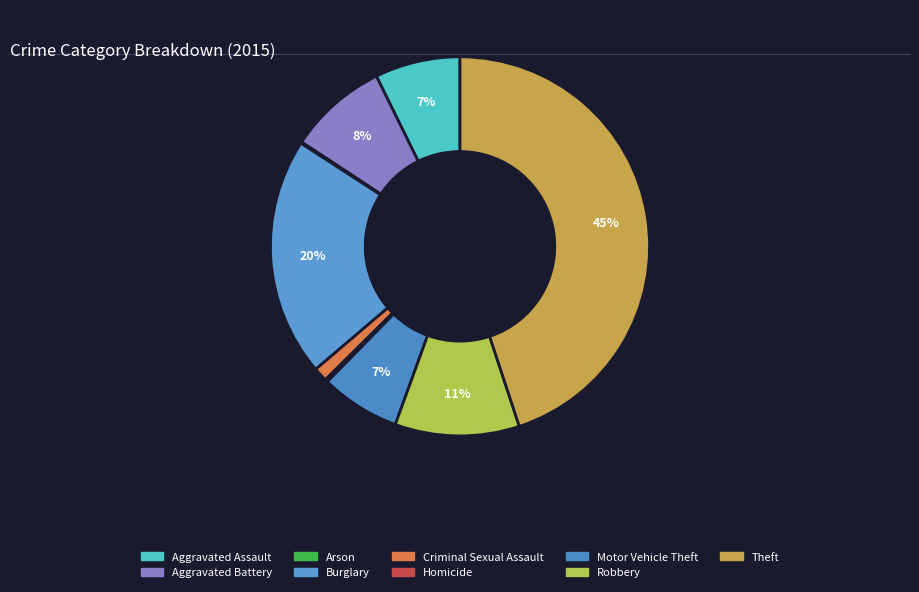

To the nearest percent, what is the average slice percentage?

11%